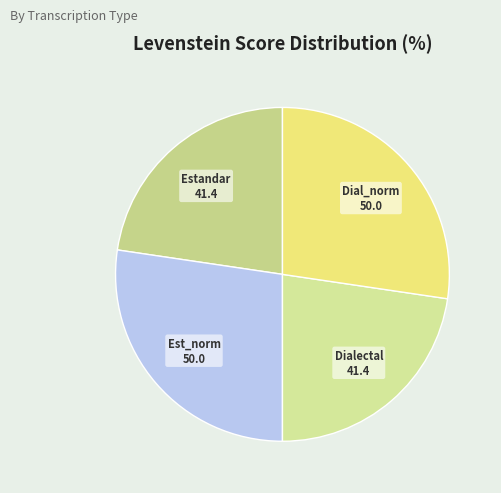

True or false: Estandar accounts for 23% of the total.

True